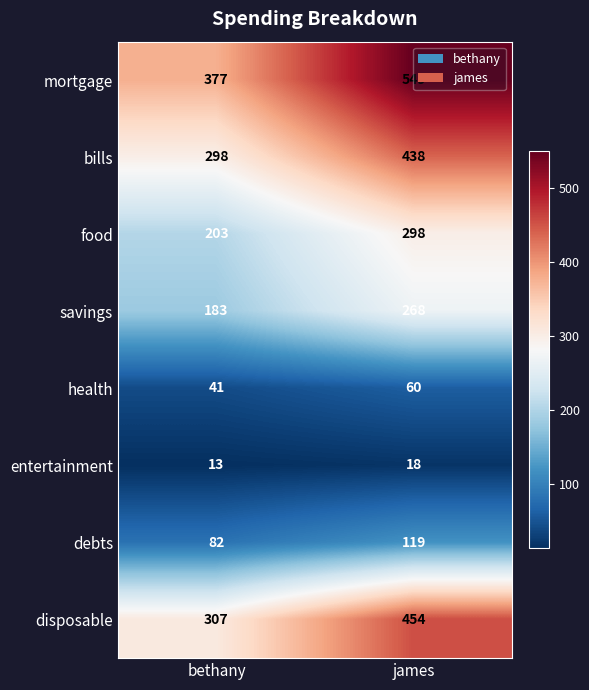

At which category is the sum across all series the highest?

james